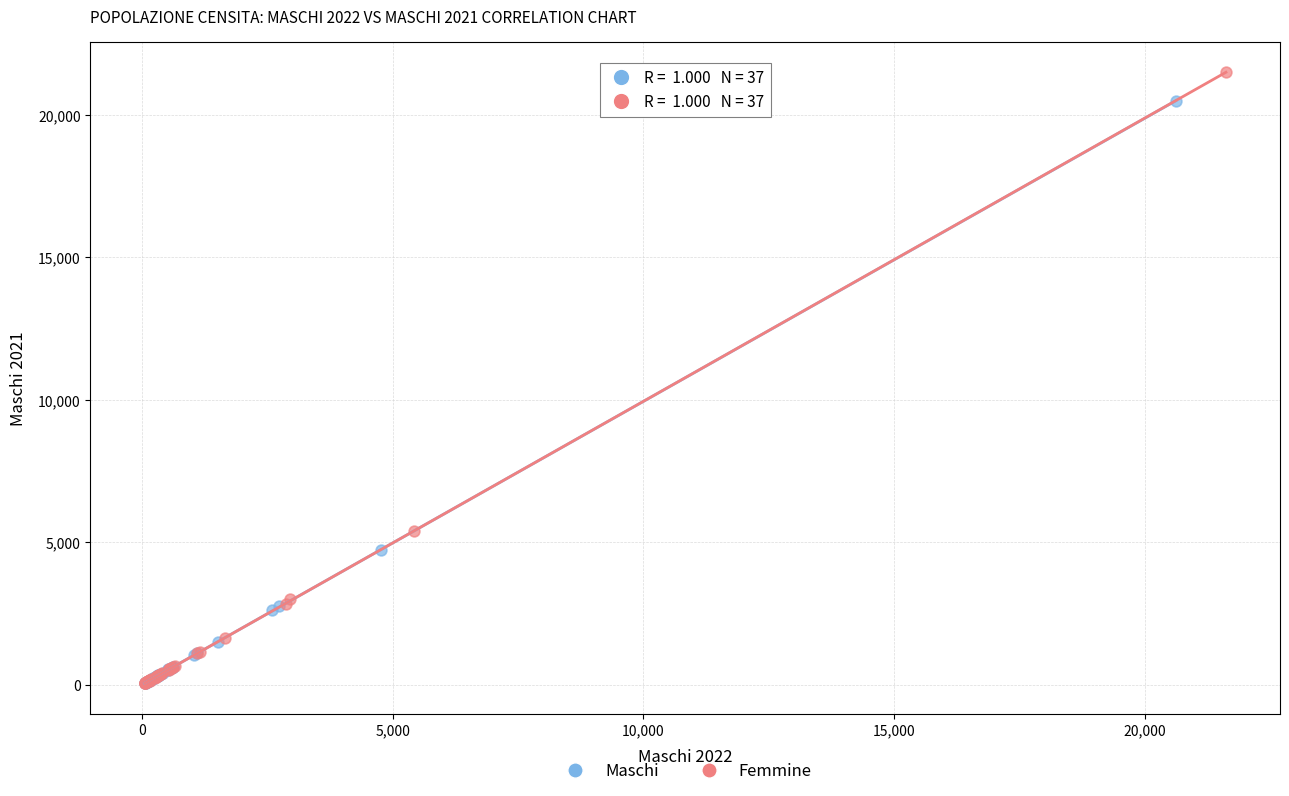

Which series contains the highest Y value?

Femmine